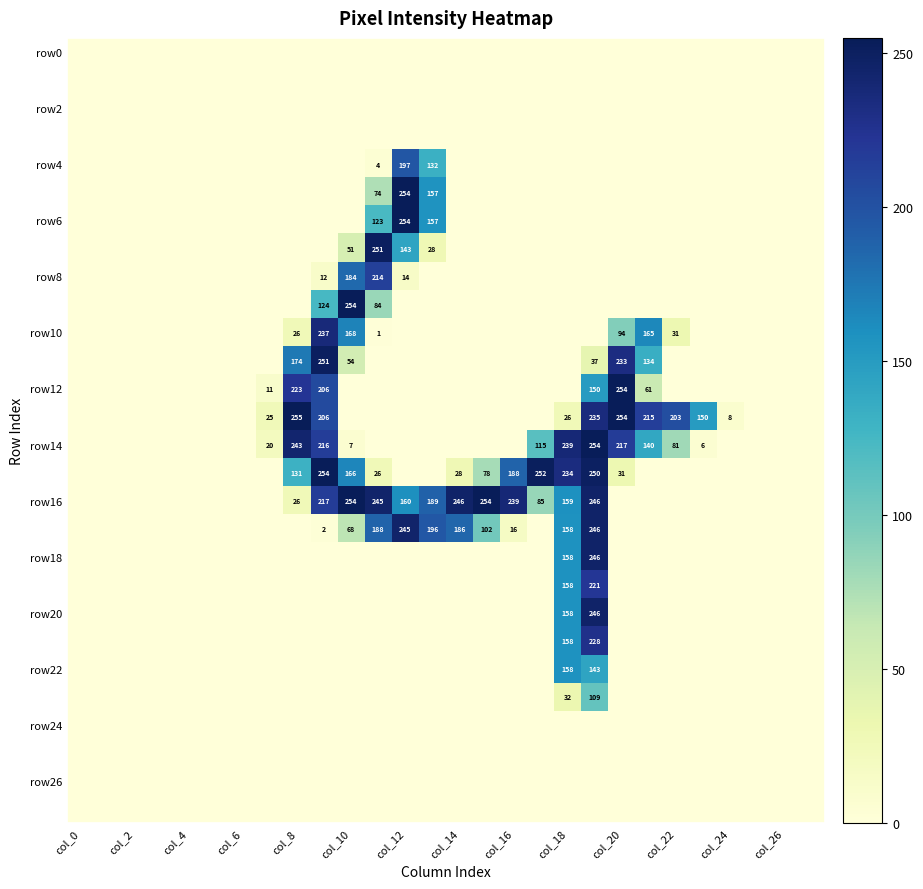

What is the difference between the maximum and minimum values in the row18 series?

246